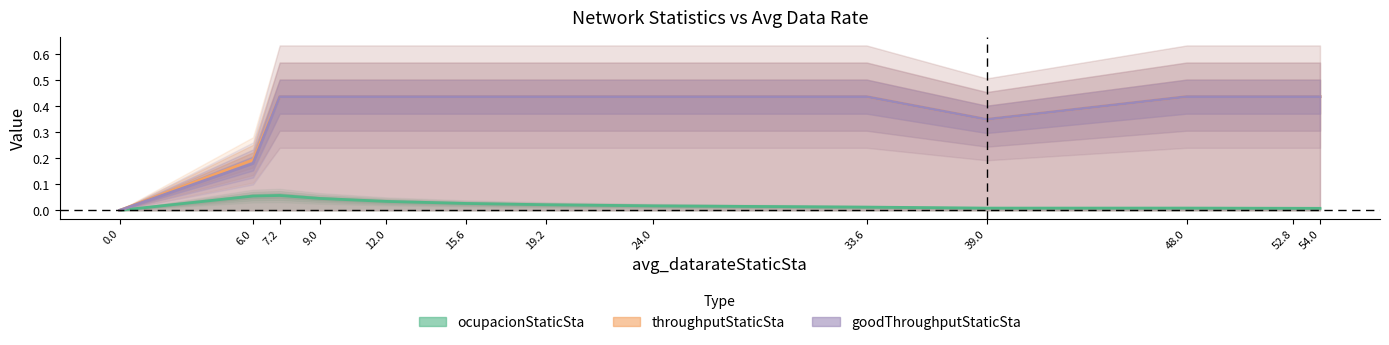

True or false: ocupacionStaticSta and throughputStaticSta intersect in this chart.

False